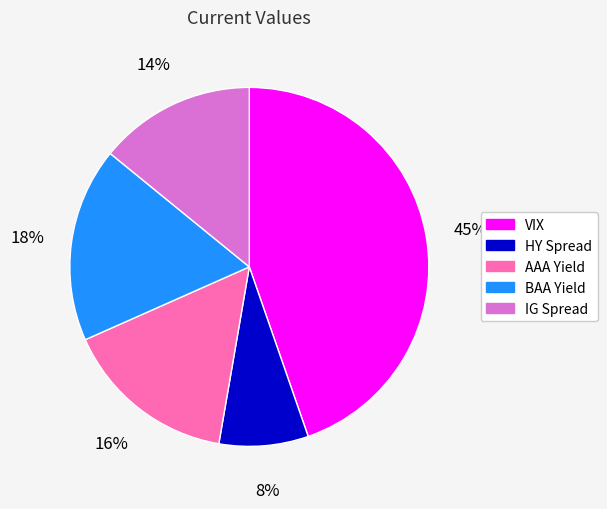

The AAA Yield slice represents 10% of the pie. True or false?

False